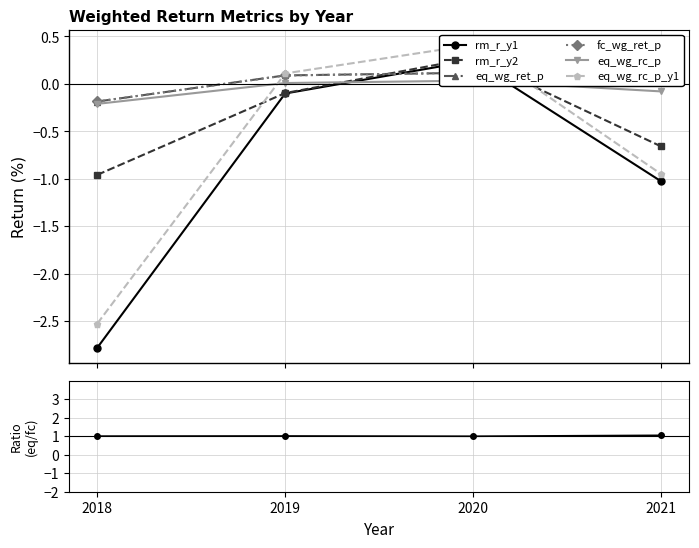

What is the difference between the fc_wg_ret_p values at 2021 and 2019?

0.1